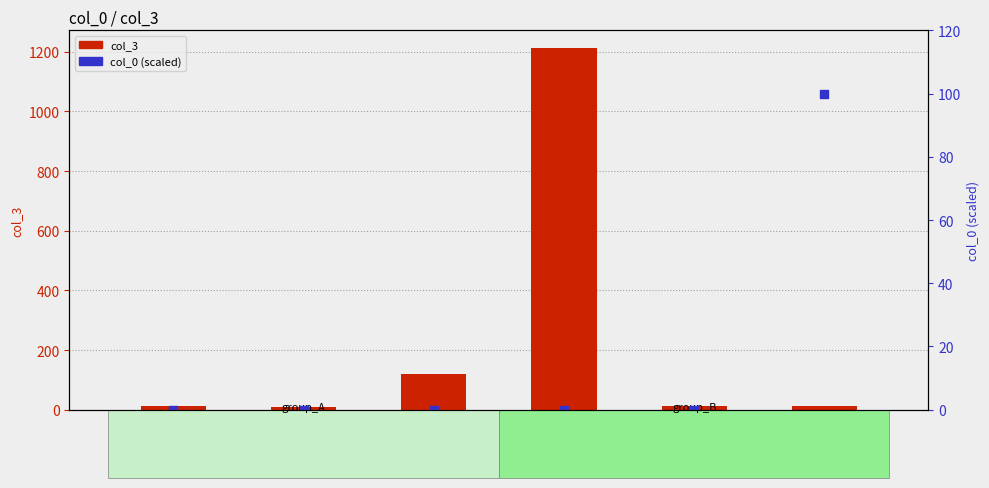

Which series reaches the maximum Y coordinate?

col_3